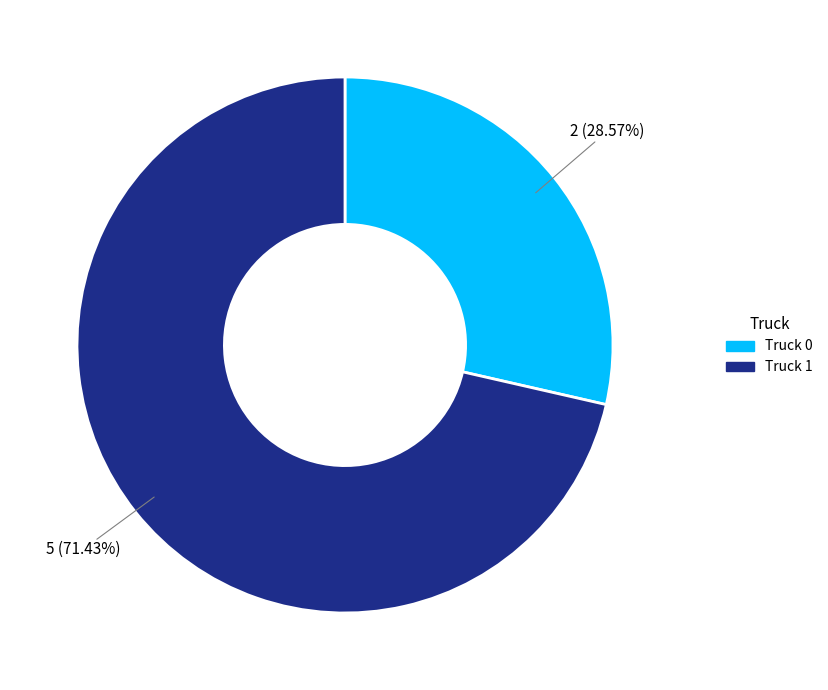

Combined, what portion of the pie is Truck 1 and Truck 0?

100.0%